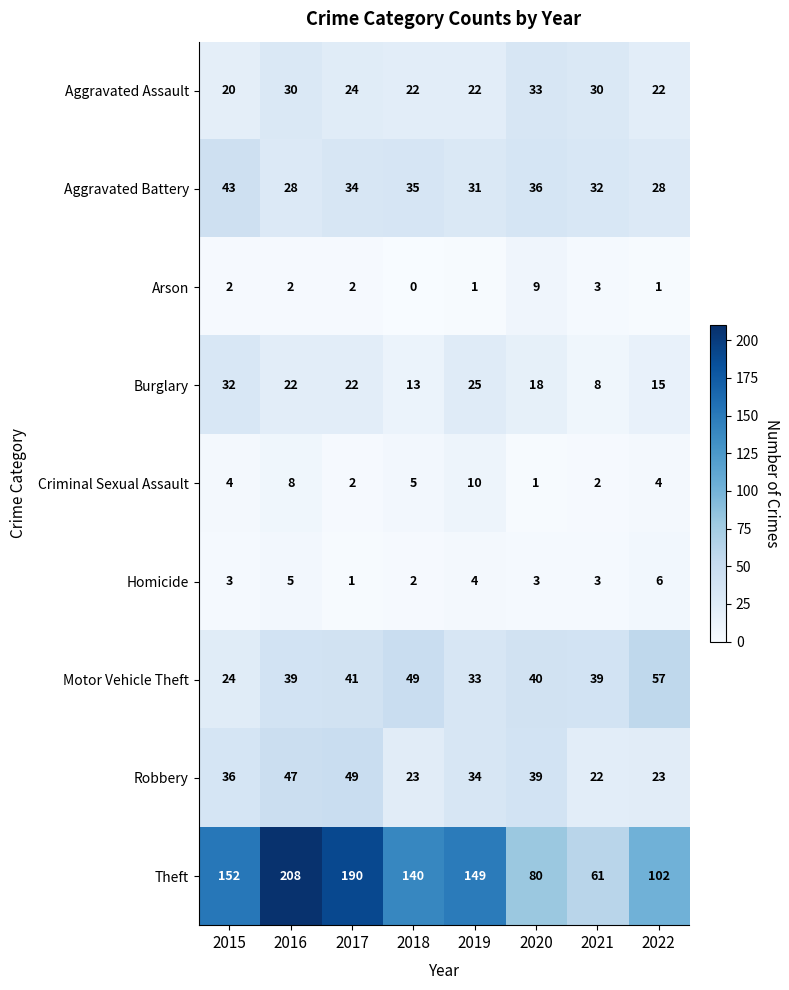

Rank the series at 2022 from lowest to highest value.

Arson, Criminal Sexual Assault, Homicide, Burglary, Aggravated Assault, Robbery, Aggravated Battery, Motor Vehicle Theft, Theft